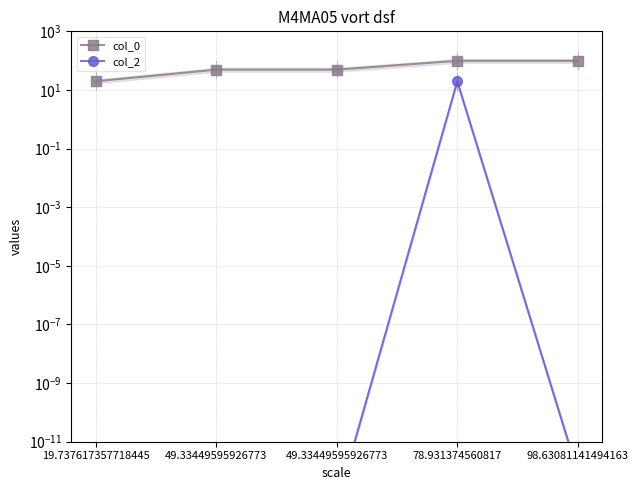

Where is the first local minimum for col_2?

49.33449595926773